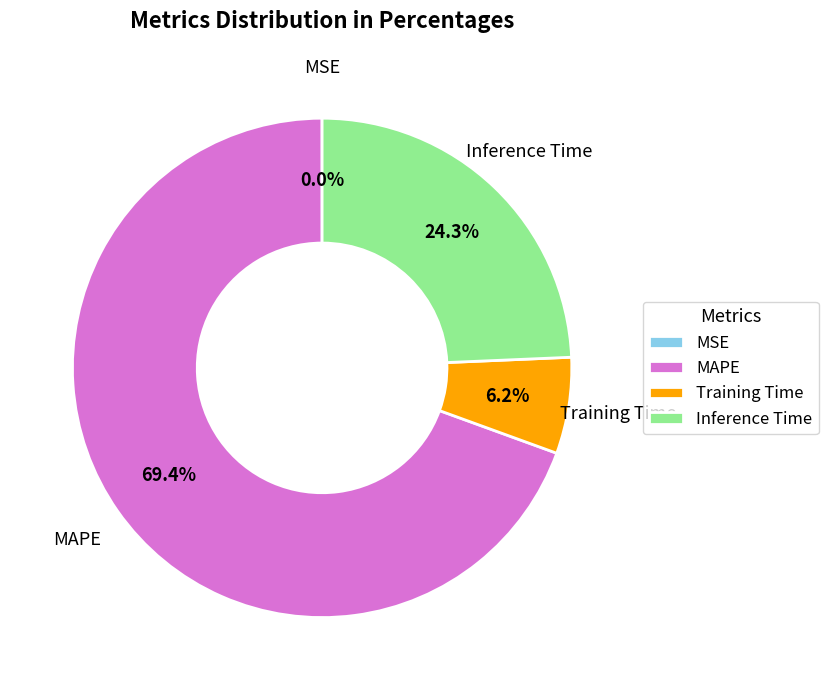

To the nearest percent, what is the combined percentage of Inference Time and MAPE?

94%